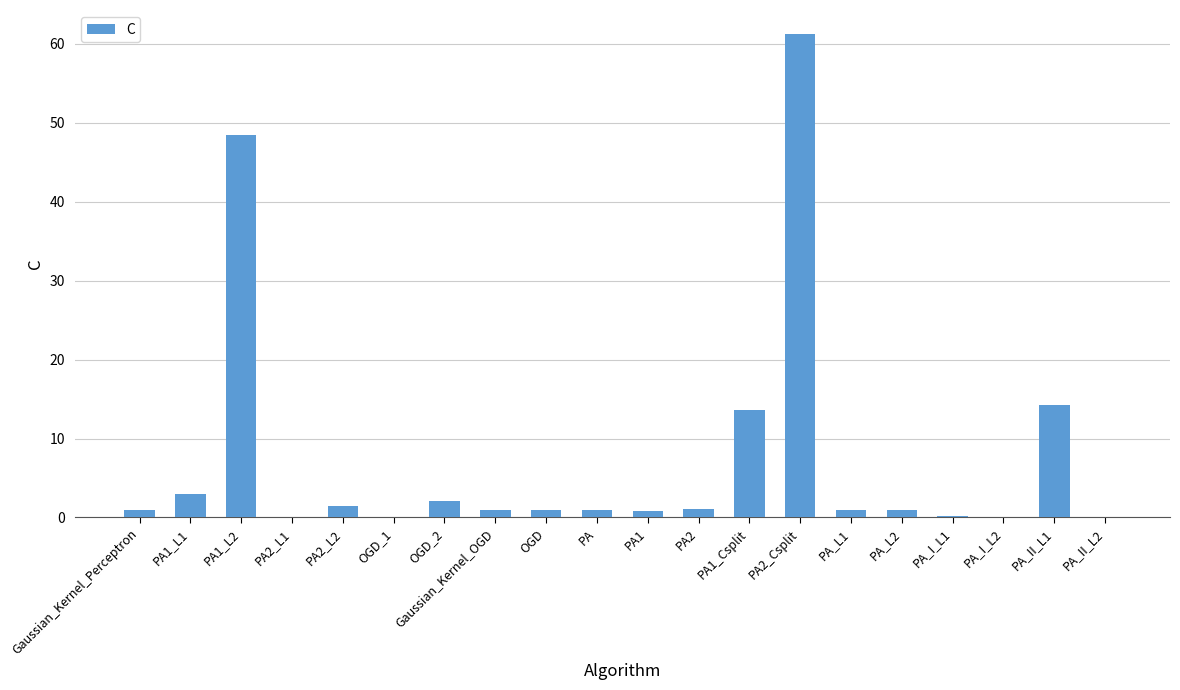

What is the sum of all values?

152.4